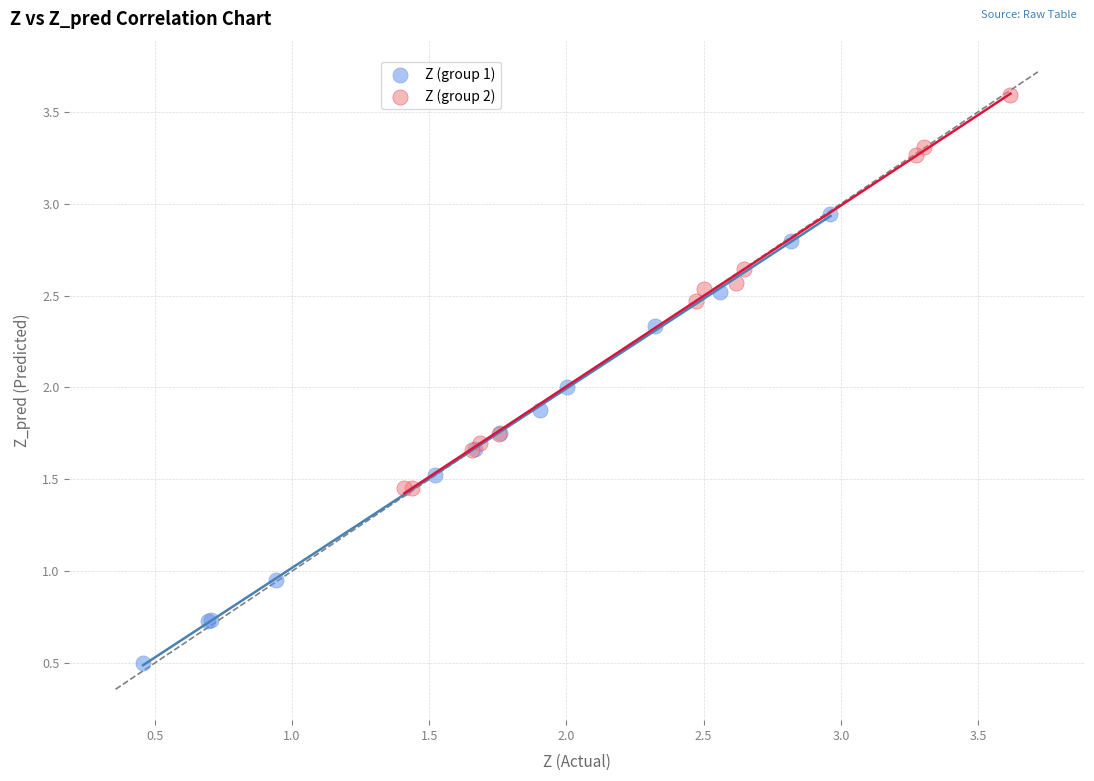

Which series reaches the maximum Y coordinate?

Z (group 2)